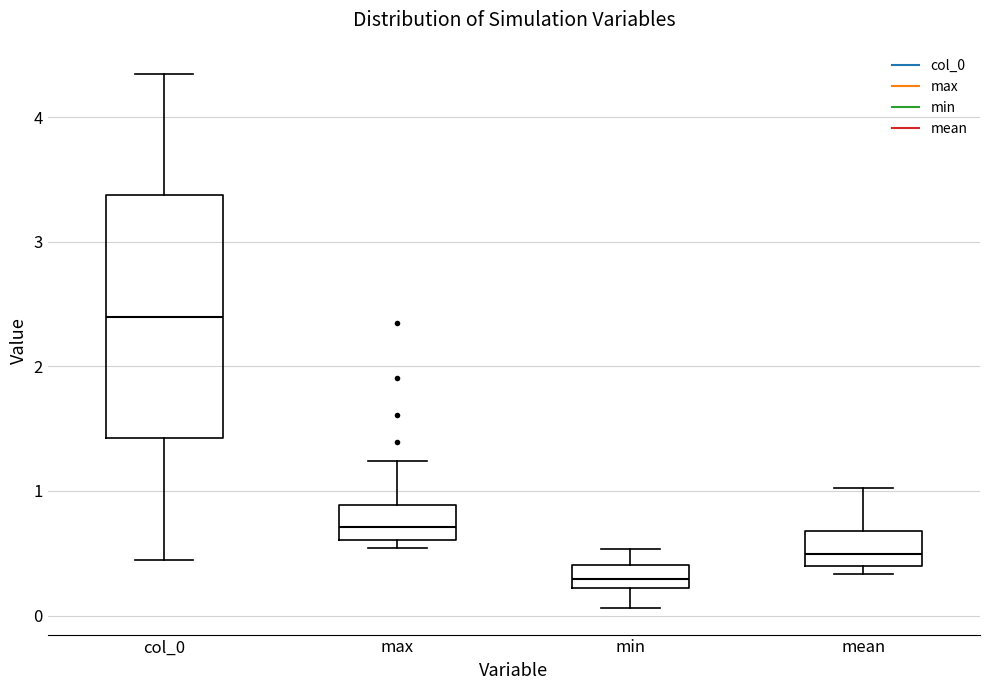

Reading left to right, transcribe this box plot: for each box, give where its median line is, the range the box spans, and where its two whiskers end, as read against the y-axis. The values are not printed on the chart, so give them approximately, as read against the axis.

col_0: median 2.4, box 1.4 to 3.4, whiskers 0.5 to 4.4
max: median 0.7, box 0.6 to 0.9, whiskers 0.5 to 1.2
min: median 0.3, box 0.2 to 0.4, whiskers 0.1 to 0.5
mean: median 0.5, box 0.4 to 0.7, whiskers 0.3 to 1.0